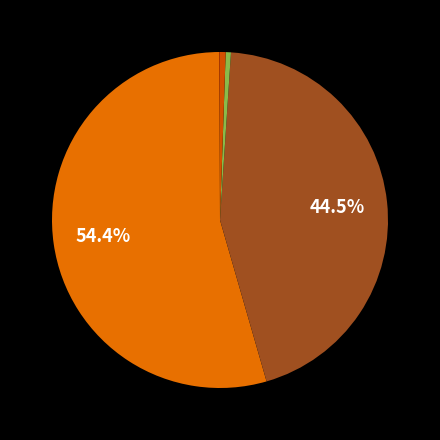

How many segments does this pie chart have?

5